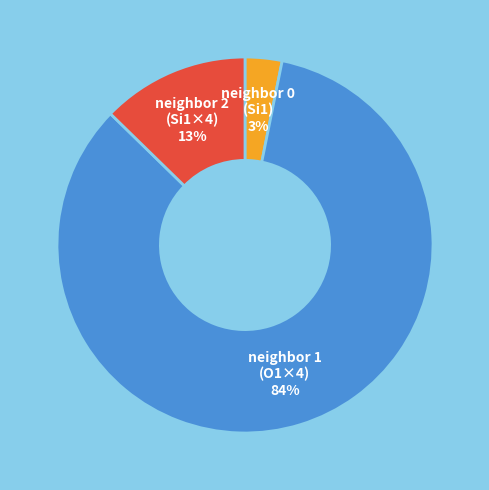

What is the smallest slice in the pie chart?

neighbor 0 (Si1)